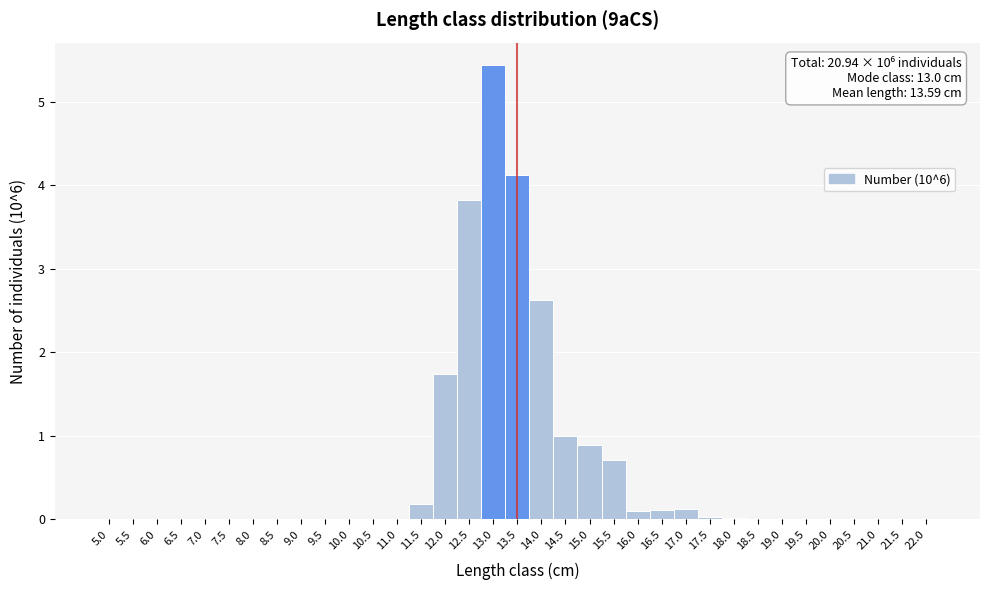

Over which range of the x-axis is the bar tallest?

12.75 to 13.25